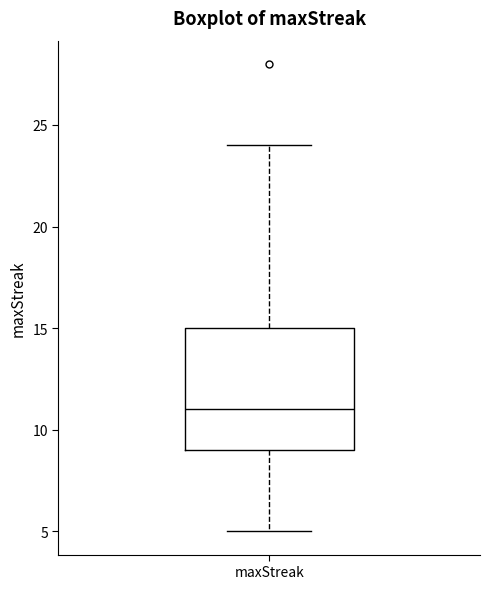

Where does the upper whisker of the box for maxStreak end on the y-axis? The values are not printed on the chart, so give them approximately, as read against the axis.

24